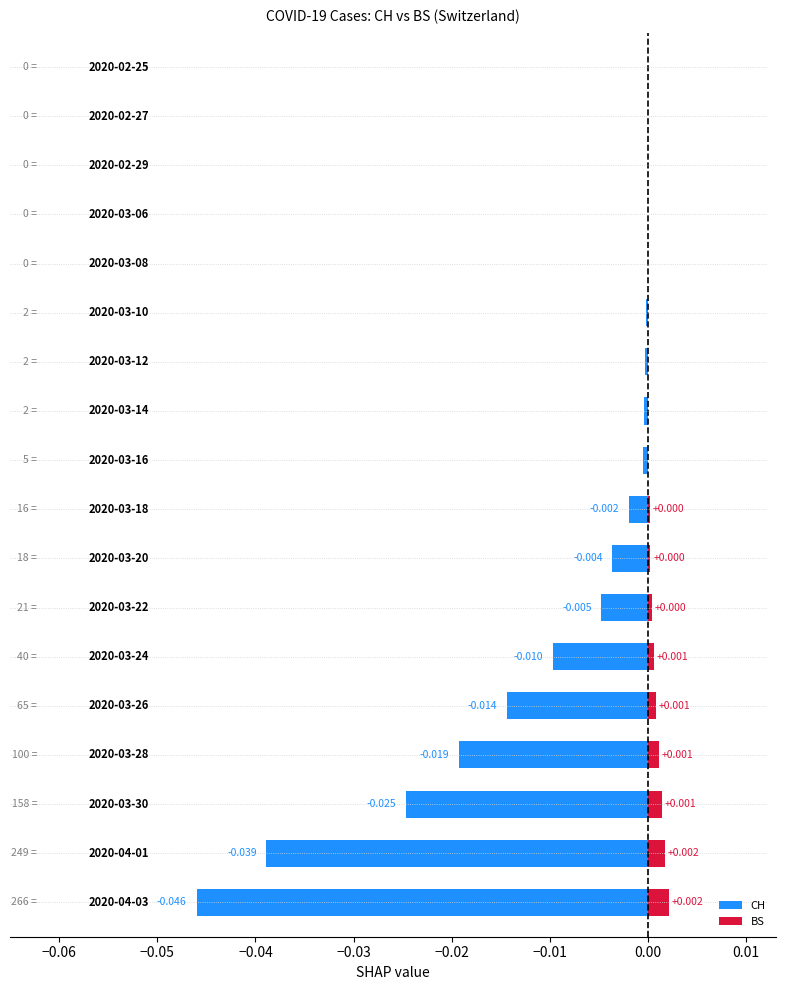

The value of CH at −0.01 is -0.0. True or false?

False